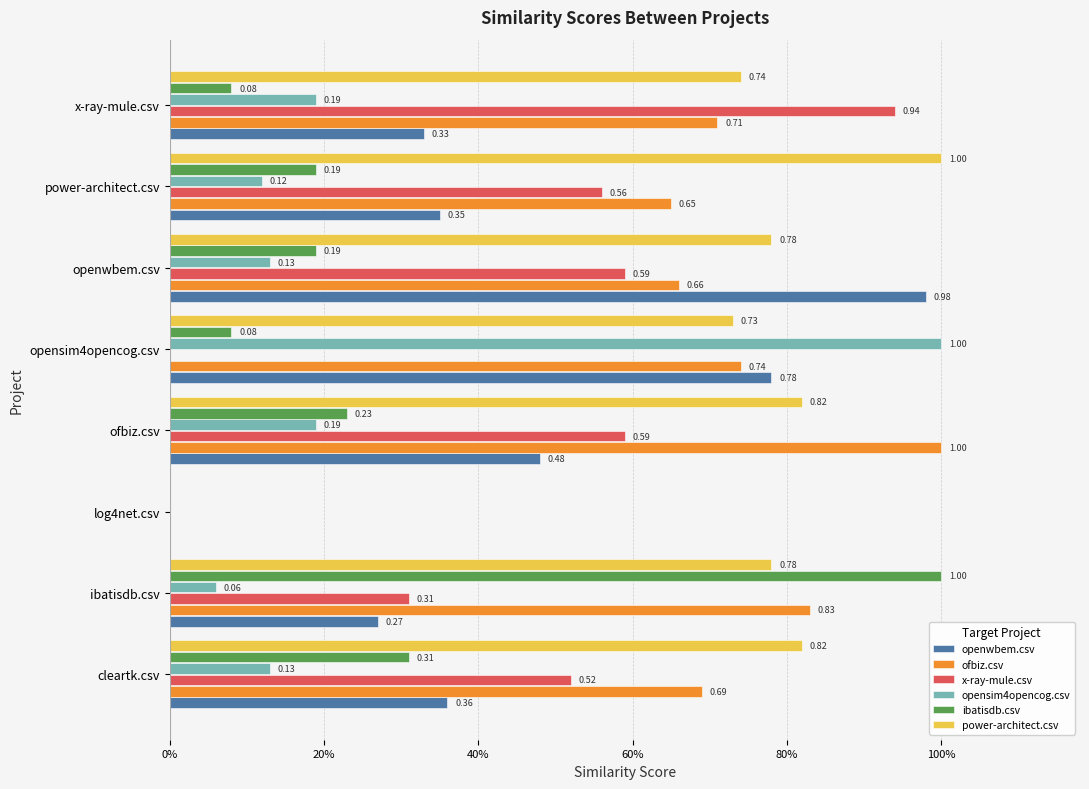

What are all the series names shown in the legend?

openwbem.csv, ofbiz.csv, x-ray-mule.csv, opensim4opencog.csv, ibatisdb.csv, power-architect.csv